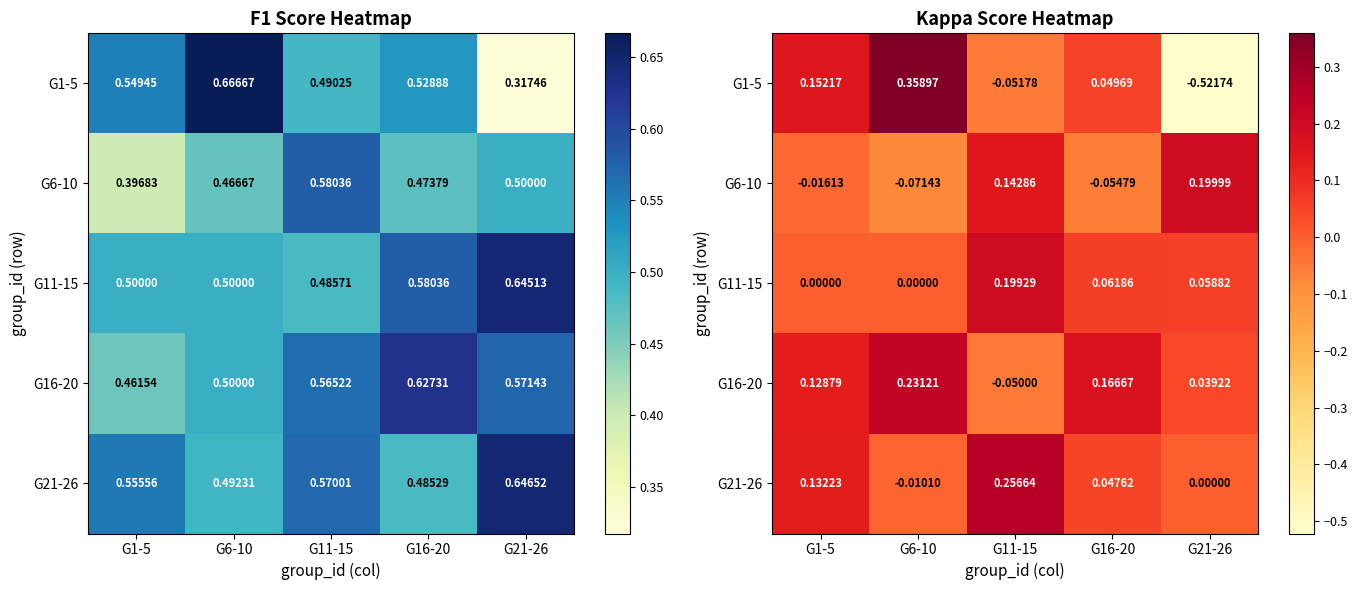

Rank the categories by G1-5 value from highest to lowest.

G6-10, G1-5, G16-20, G11-15, G21-26